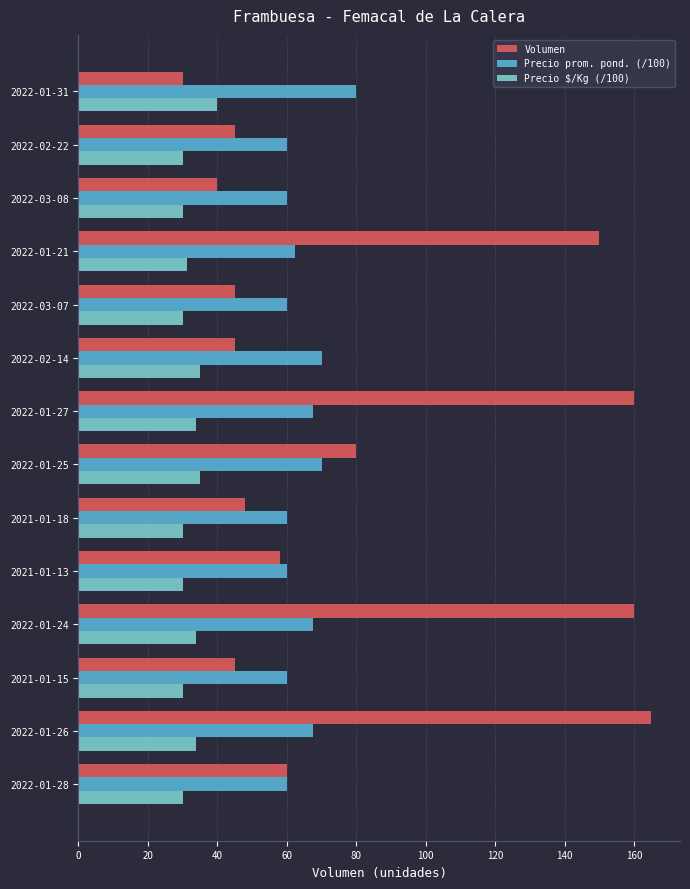

What is the lowest value of the Precio prom. pond. (/100) series?

60.0